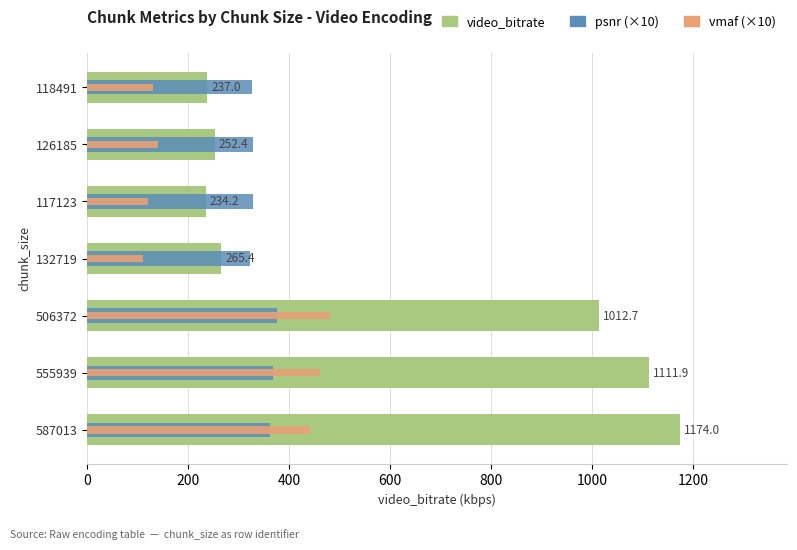

What is the difference between the maximum and minimum values in the video_bitrate series?

939.8